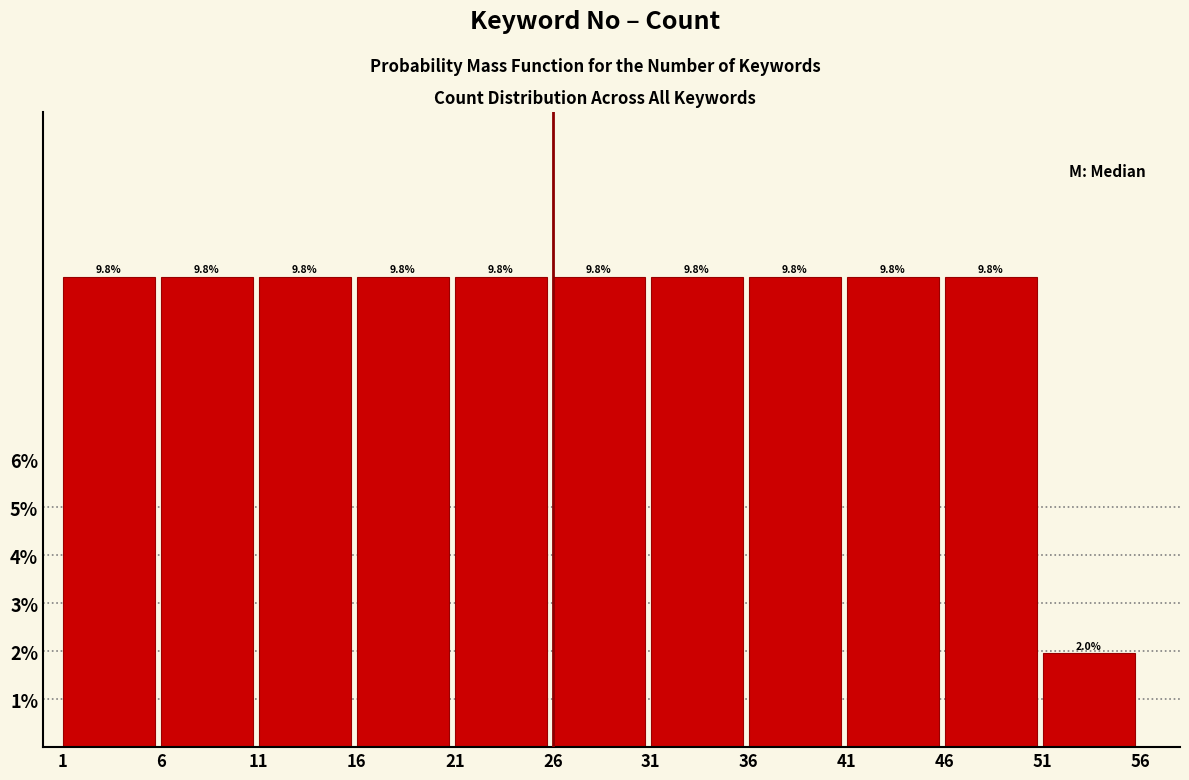

Reading left to right, transcribe this chart: for each bar, give the range it covers on the x-axis and its height.

1 to 6: 9.8
6 to 11: 9.8
11 to 16: 9.8
16 to 21: 9.8
21 to 26: 9.8
26 to 31: 9.8
31 to 36: 9.8
36 to 41: 9.8
41 to 46: 9.8
46 to 51: 9.8
51 to 56: 2.0